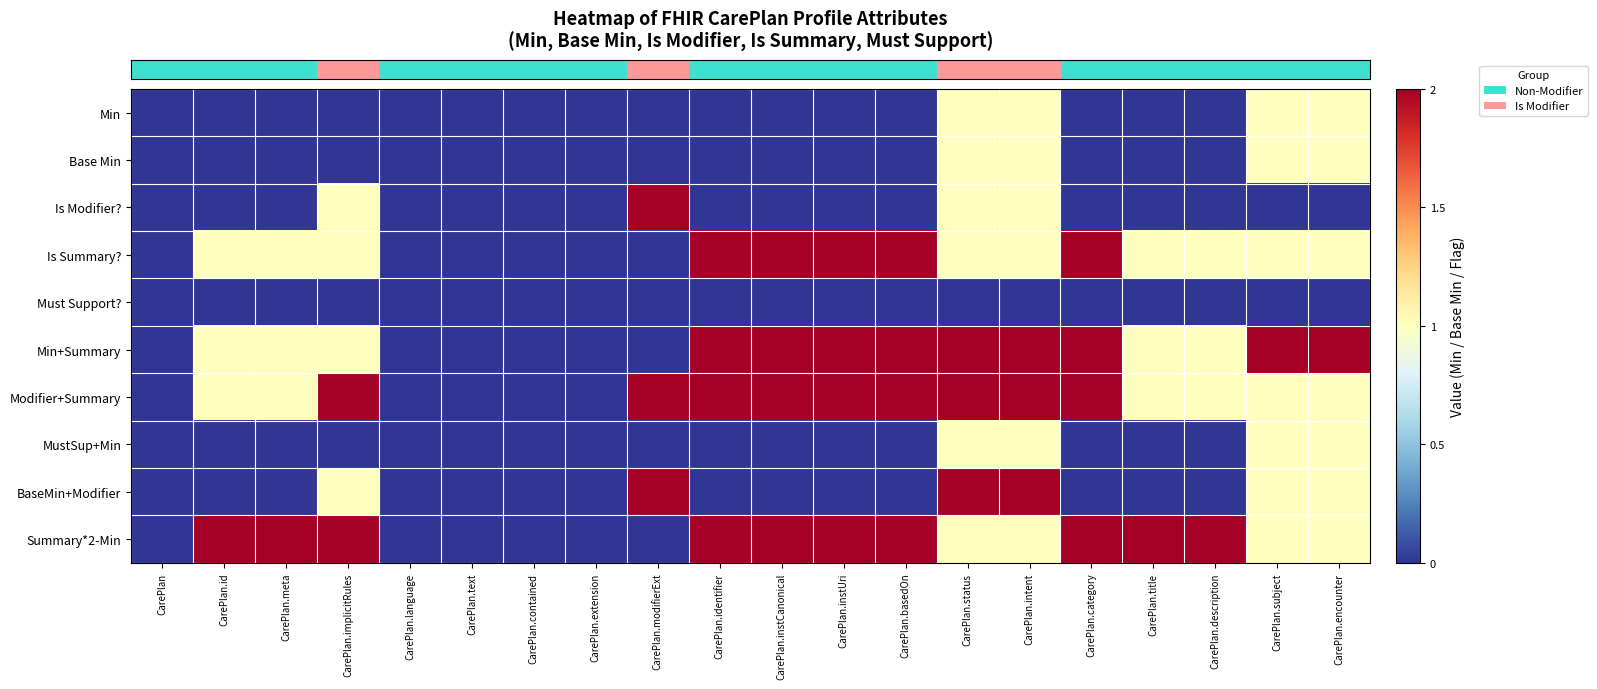

At which category is the sum across all series the highest?

CarePlan.status